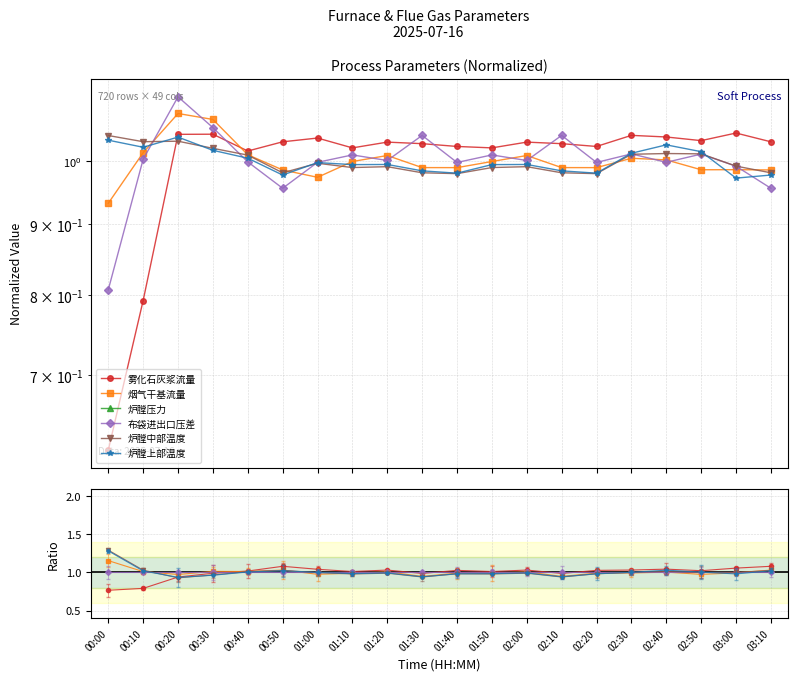

What is the label of the 12th point from the left?

01:50